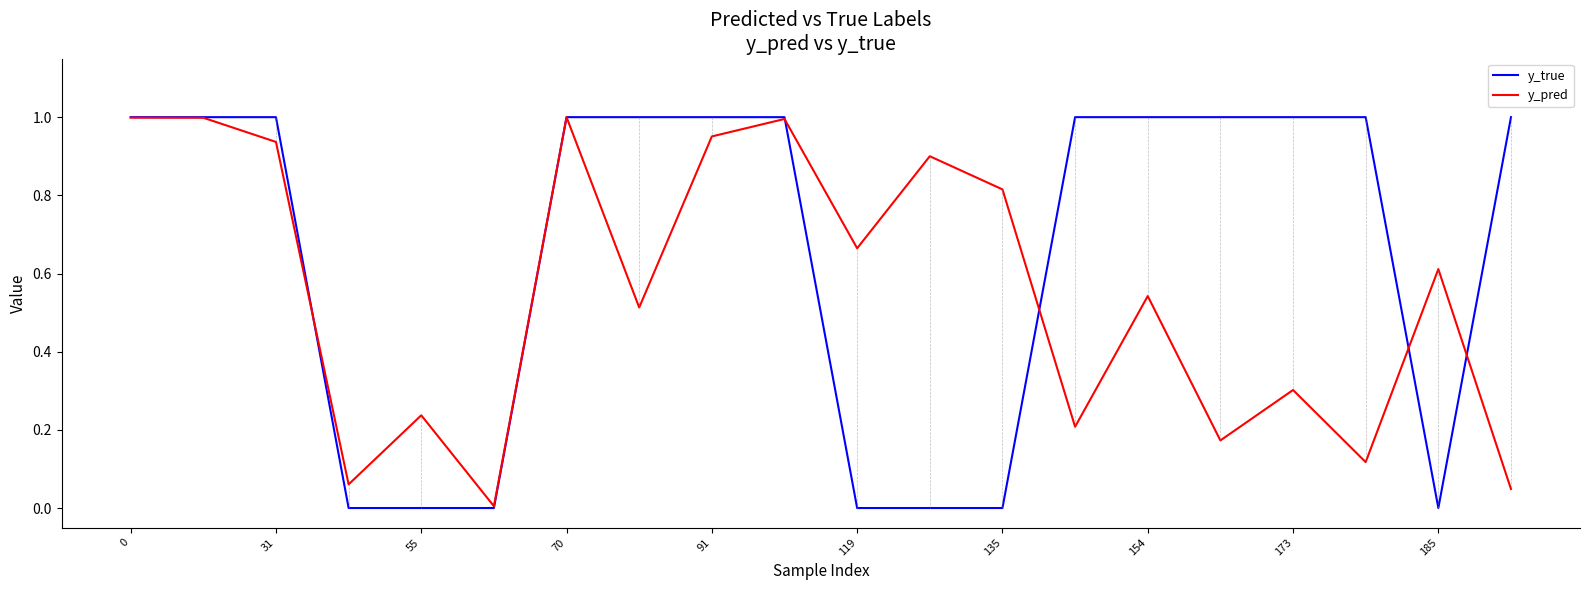

Which series has the largest total across all categories?

y_true